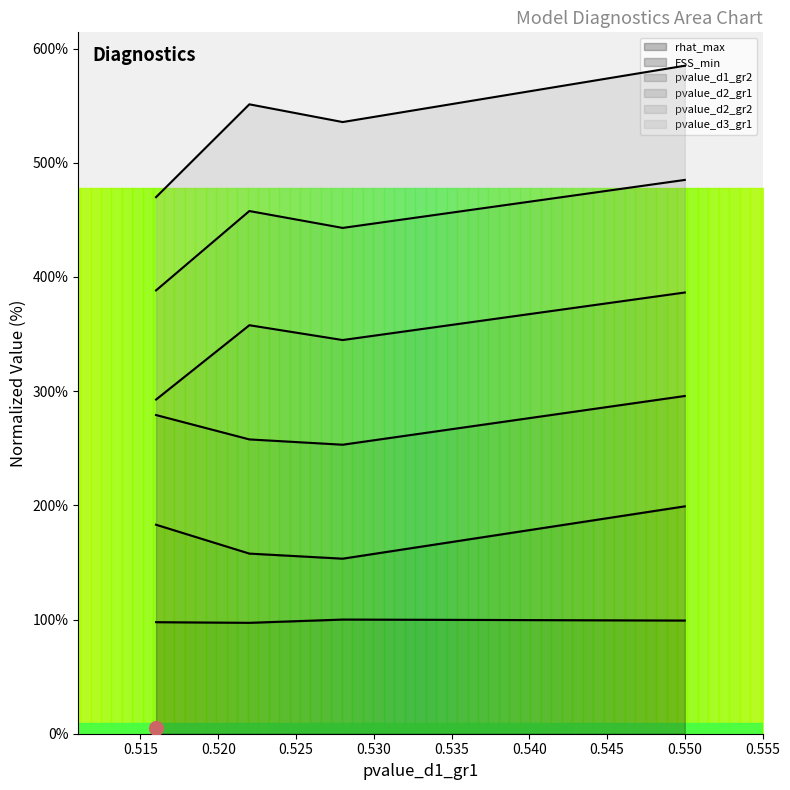

What is the minimum value for rhat_max?

97.1